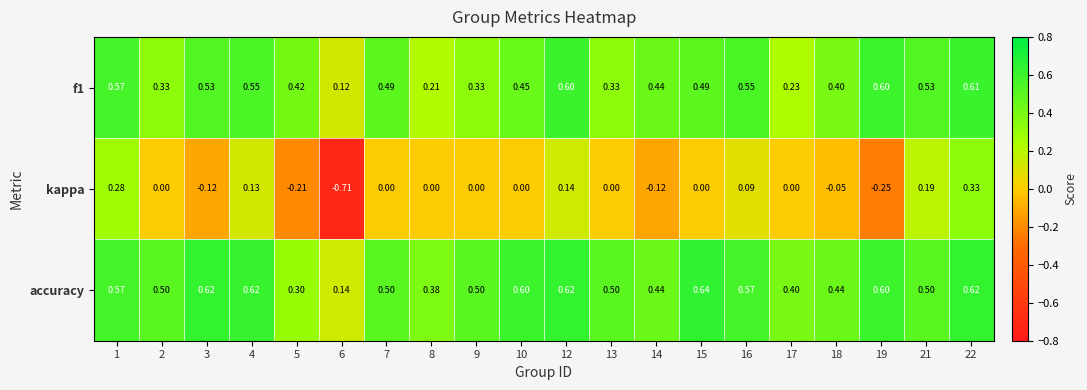

Is the value of accuracy at 12 greater than the value of f1 at 6?

Yes